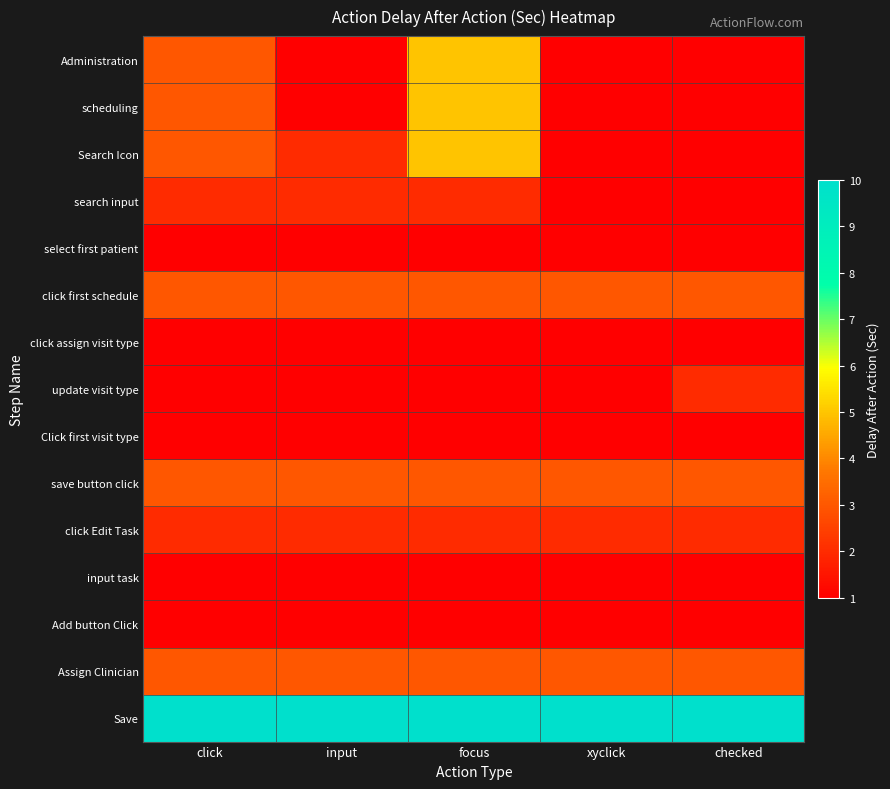

At how many categories does at least one series exceed 2?

5